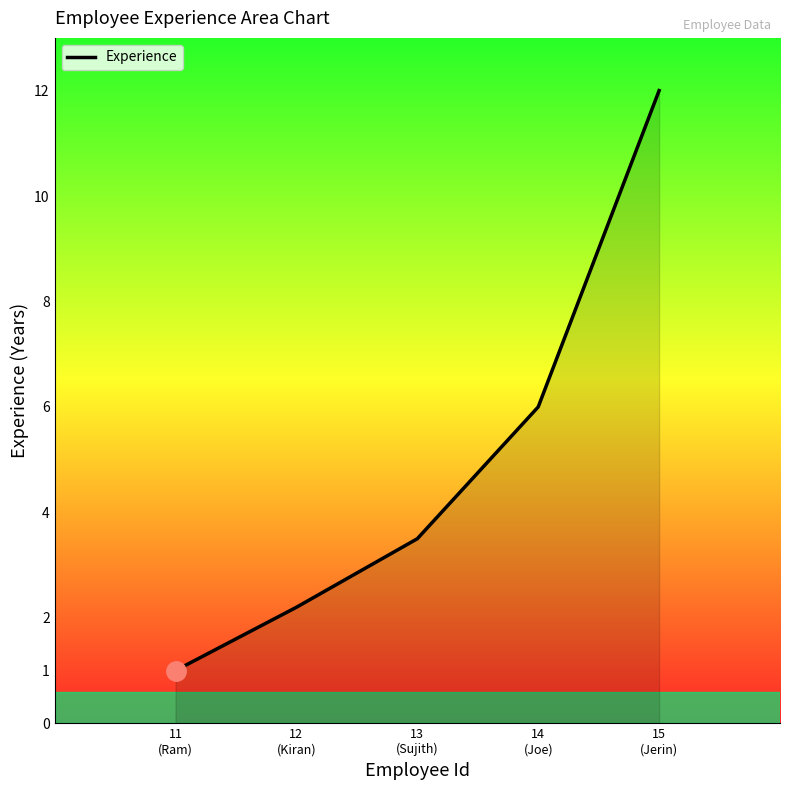

What is the change in value from 11
(Ram) to 13
(Sujith)?

+2.5